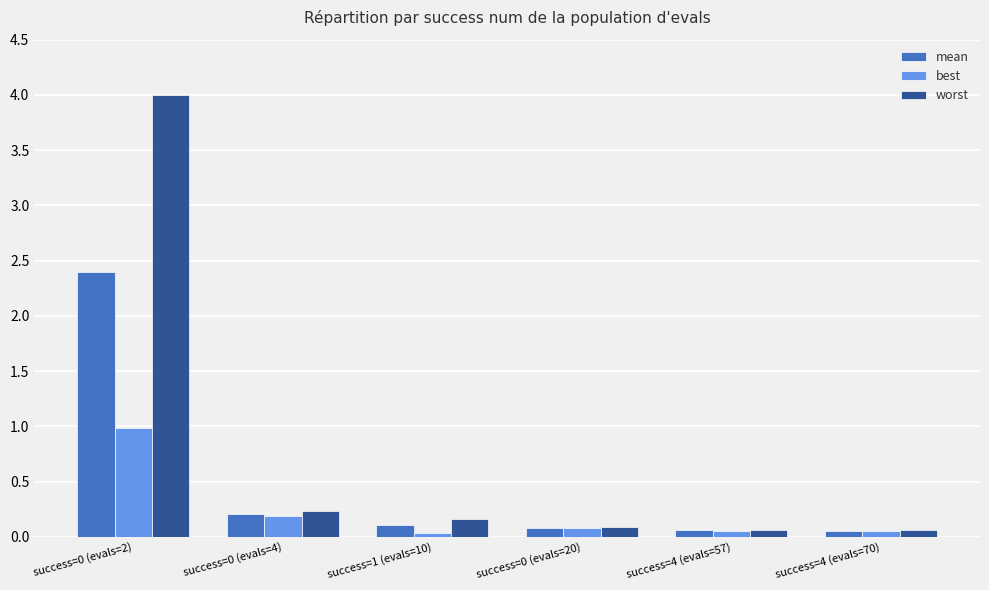

Which series has the largest range (max minus min)?

worst